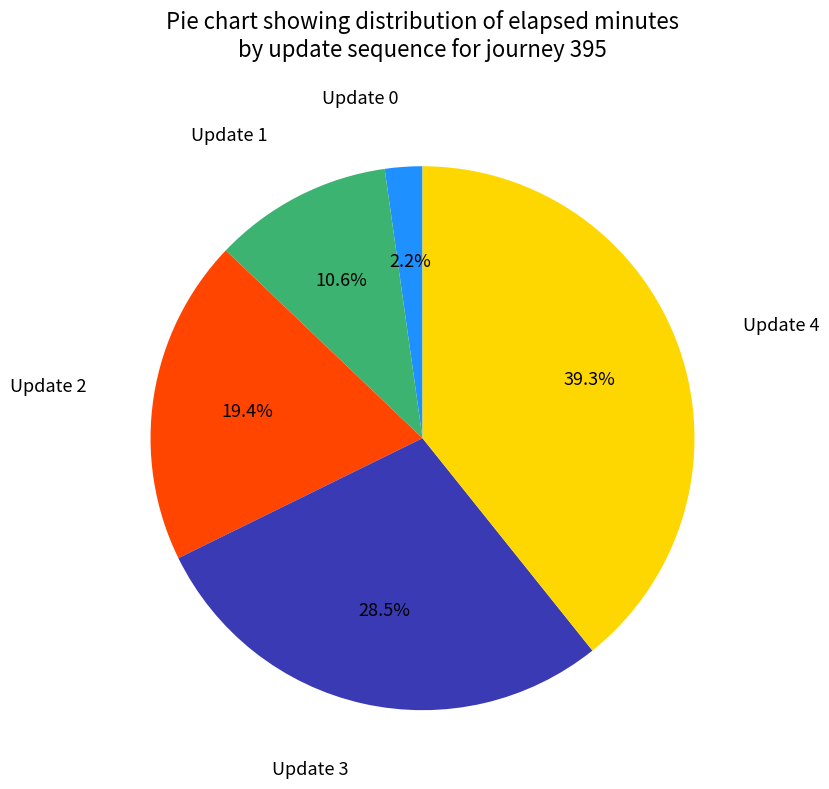

Is there any slice that represents more than half of the pie?

No